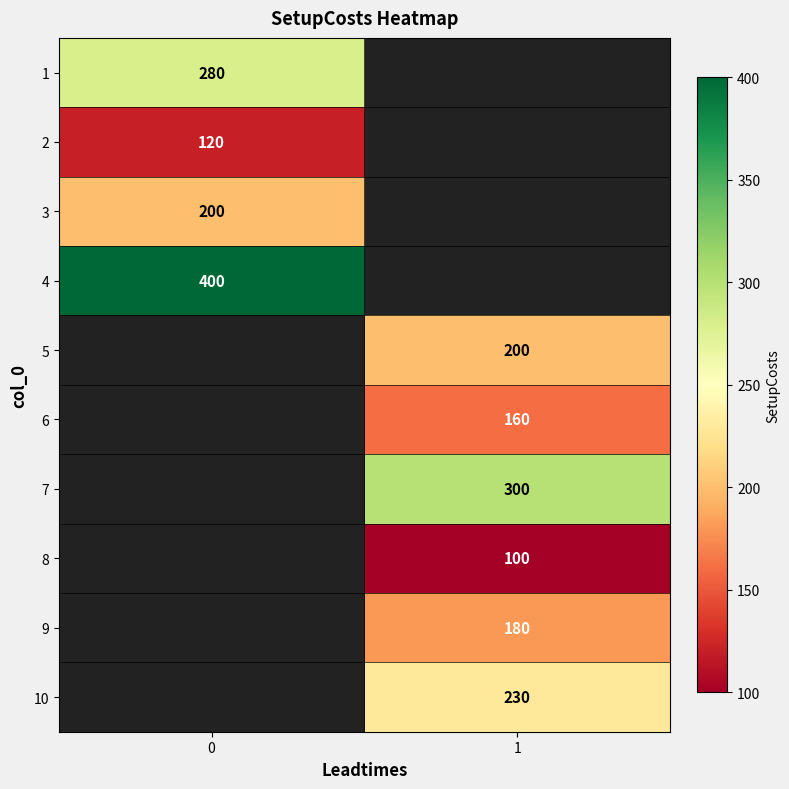

Is it true that 6 equals 213 at 1?

False